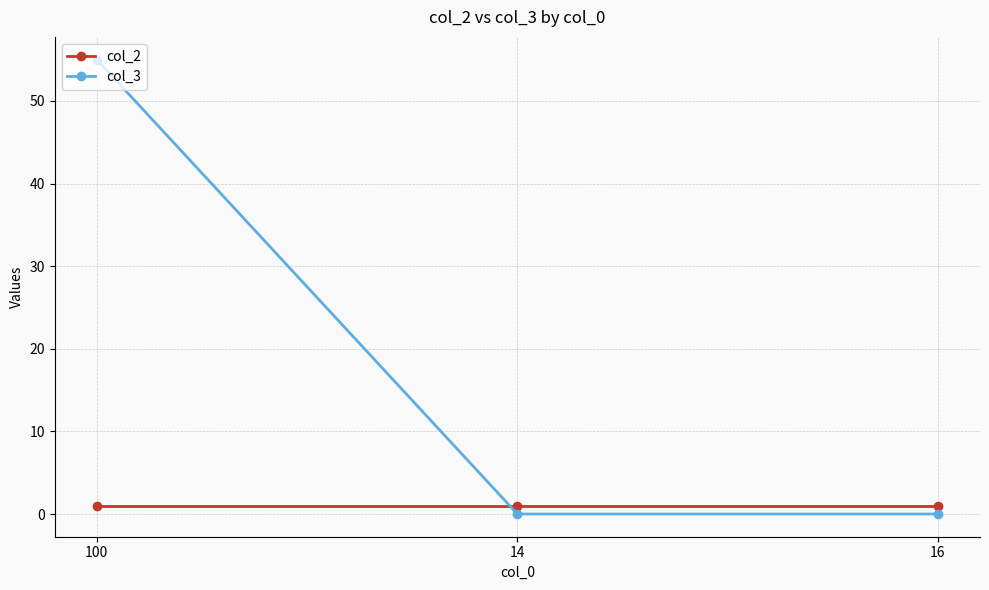

The value of col_3 at 14 is 0. True or false?

True